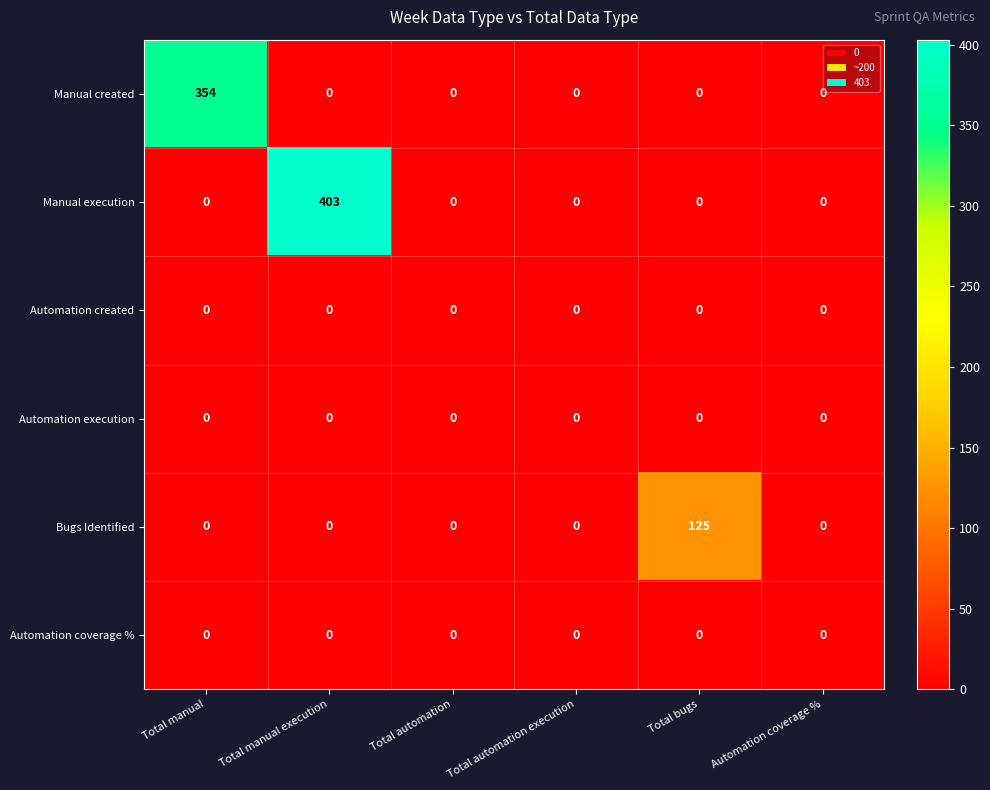

Which series changed the most between Total manual execution and Total automation?

Manual execution